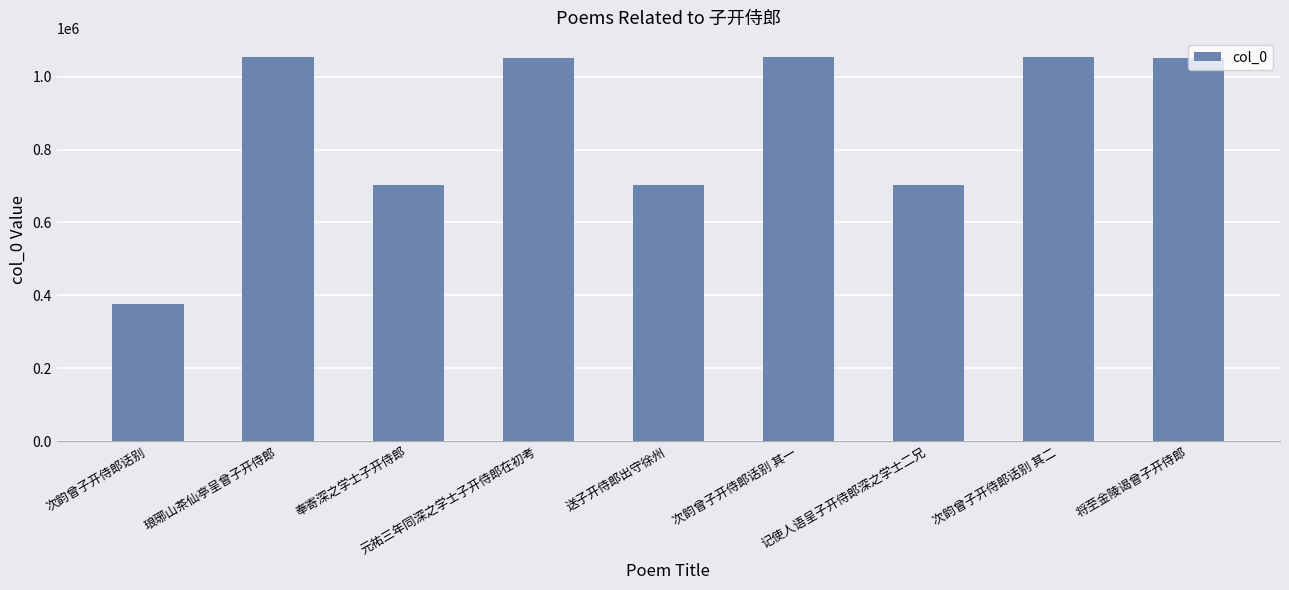

What is the smallest value displayed?

377819